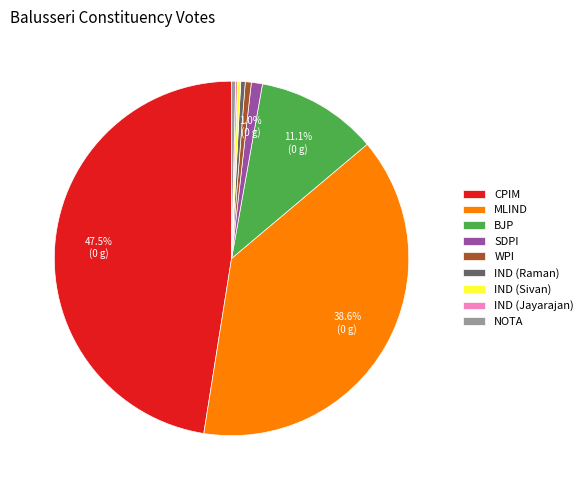

Does IND (Sivan) represent more than half of the total?

No